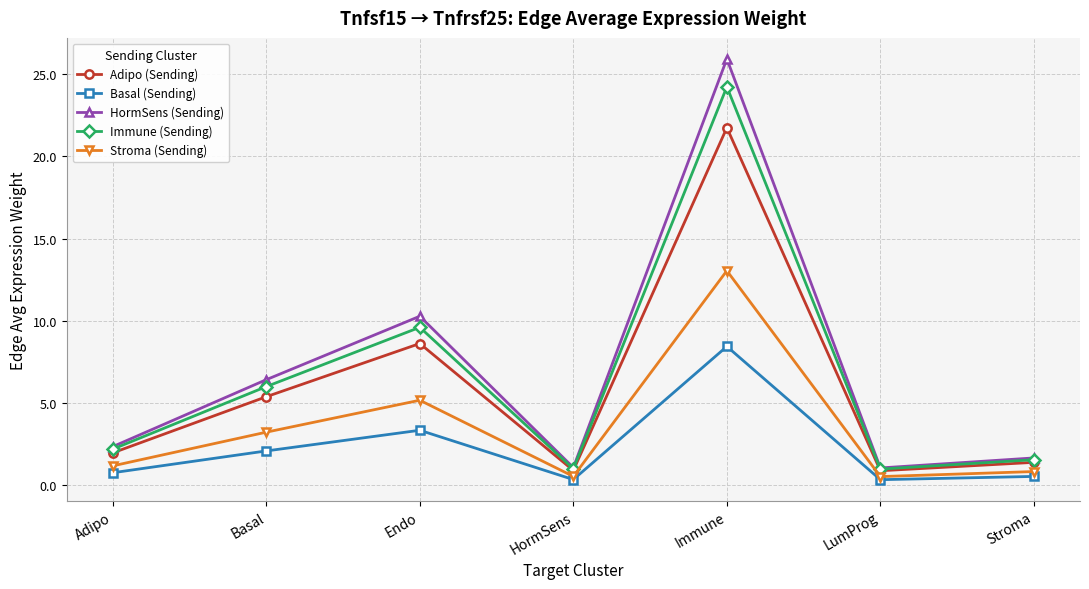

What position from the right is HormSens?

4